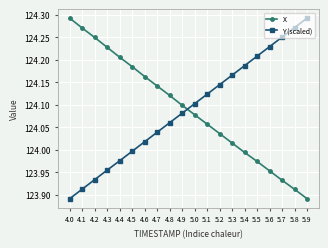

What position from the left is 5.3?

14